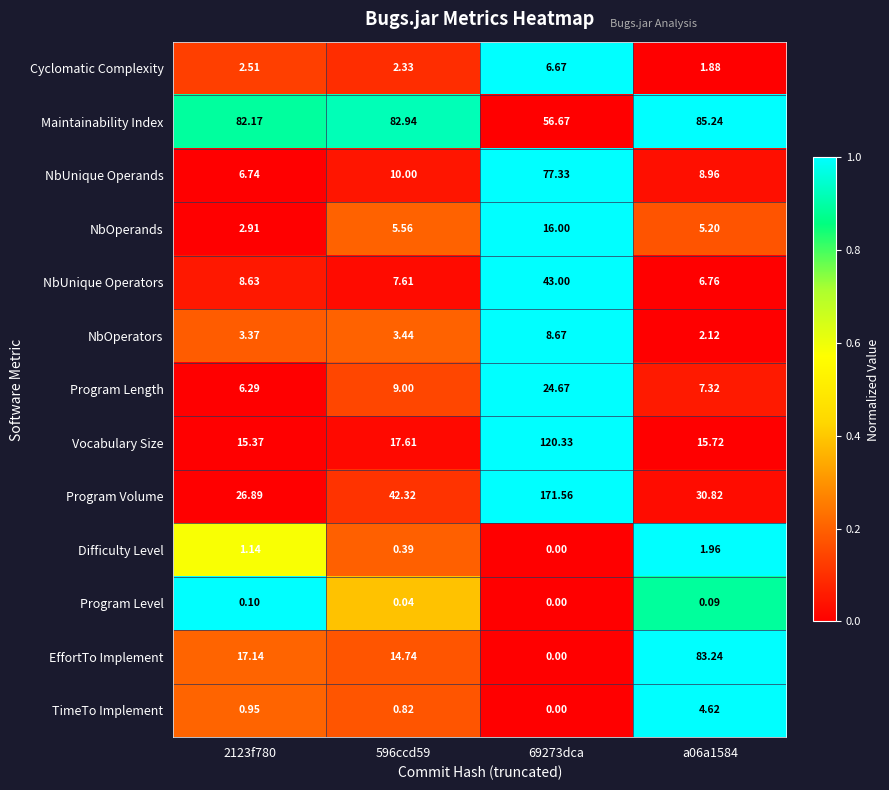

List the series in order of their peak value, highest first.

Program Volume, Vocabulary Size, Maintainability Index, EffortTo Implement, NbUnique Operands, NbUnique Operators, Program Length, NbOperands, NbOperators, Cyclomatic Complexity, TimeTo Implement, Difficulty Level, Program Level